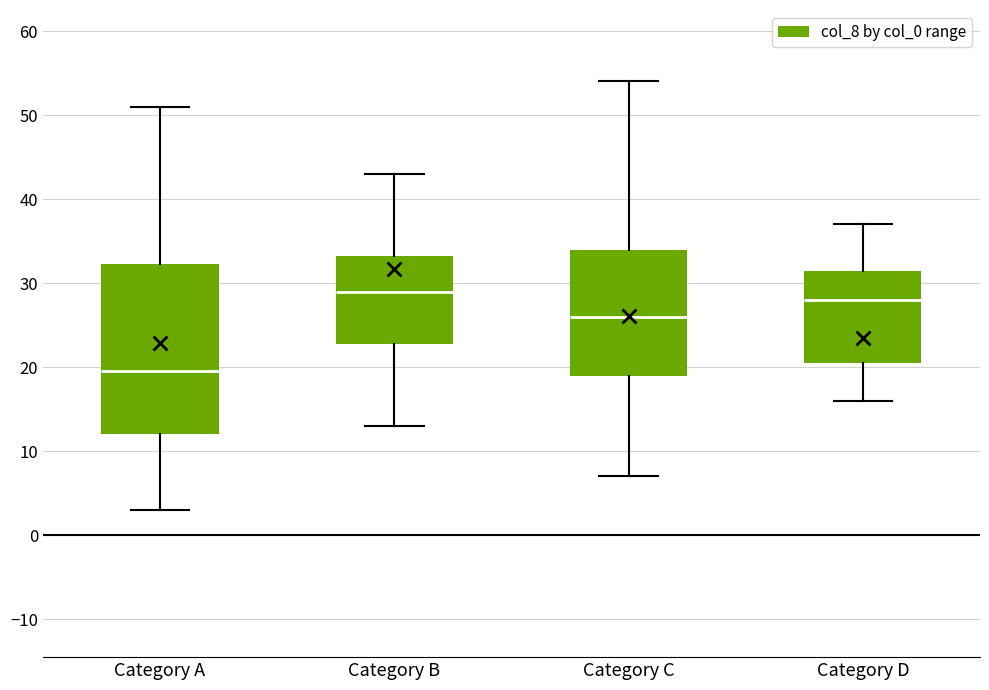

Which box is the tallest, from its lower edge to its upper edge?

Category A